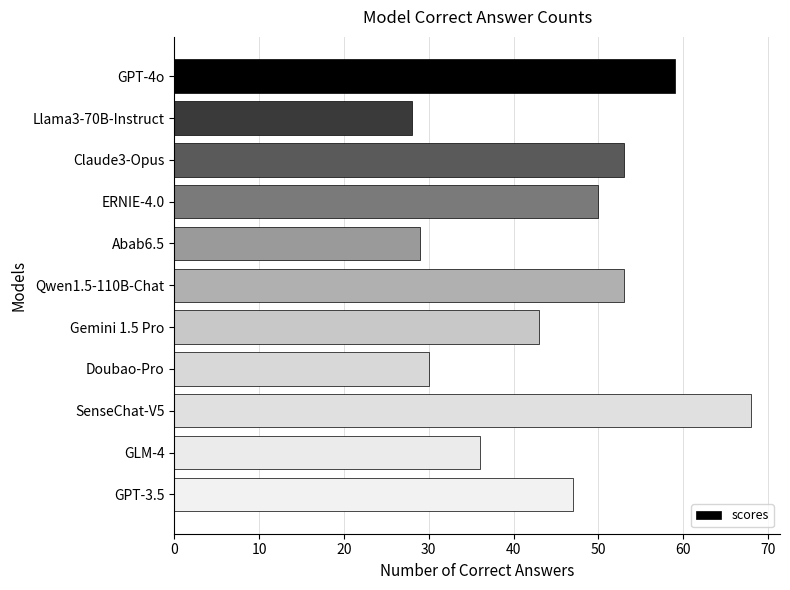

What is the sum of all values?

496